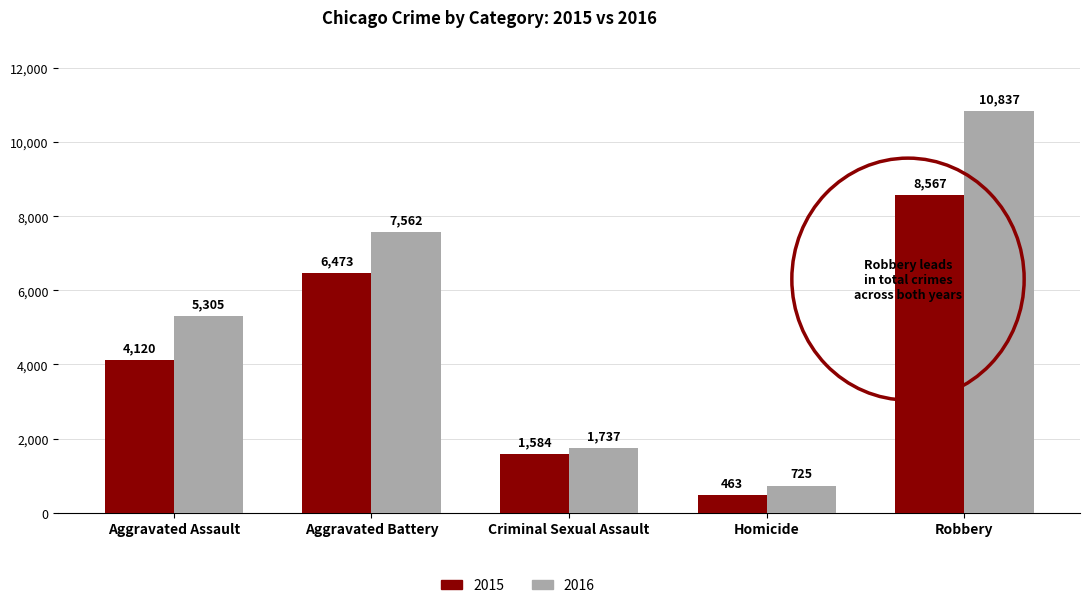

What is the difference between the maximum and minimum values in the 2016 series?

10112